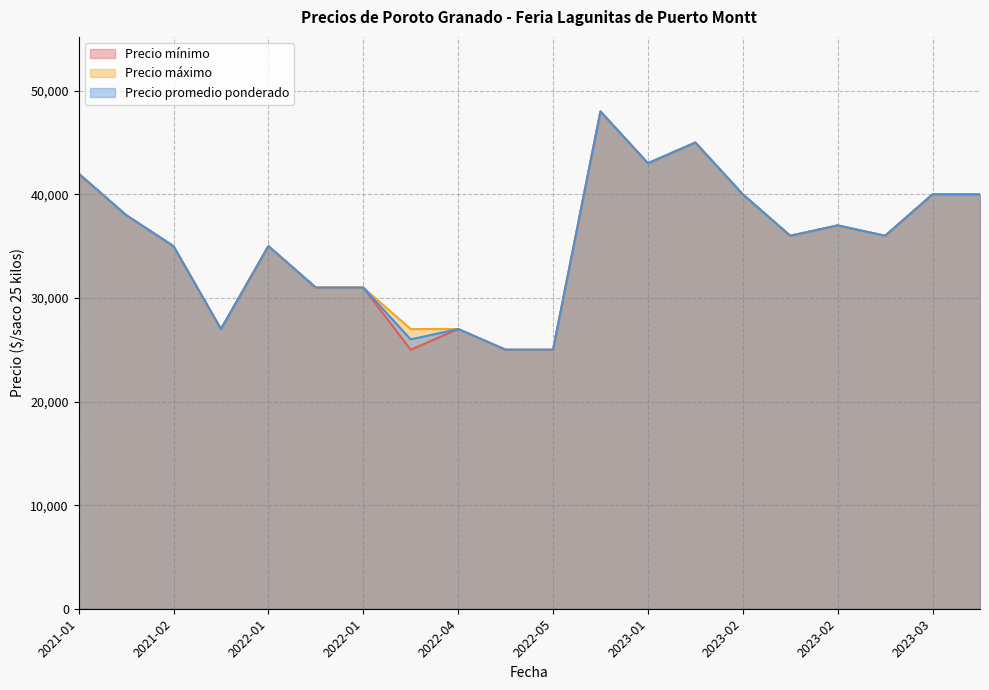

List the series in order of their overall mean, lowest first.

Precio mínimo, Precio promedio ponderado, Precio máximo